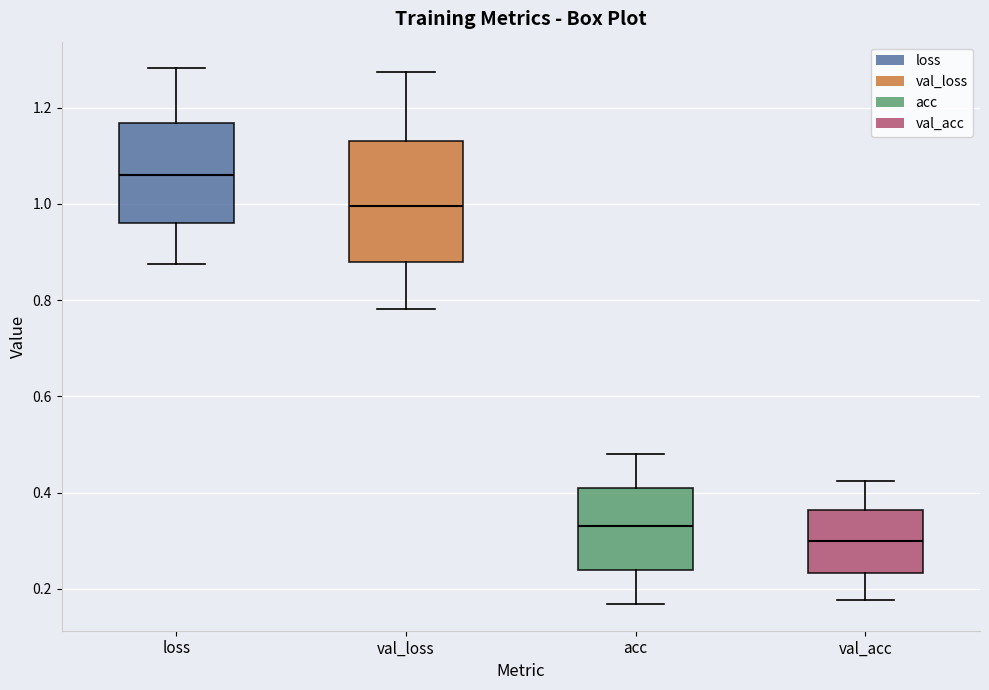

Which box's median line is the highest?

loss